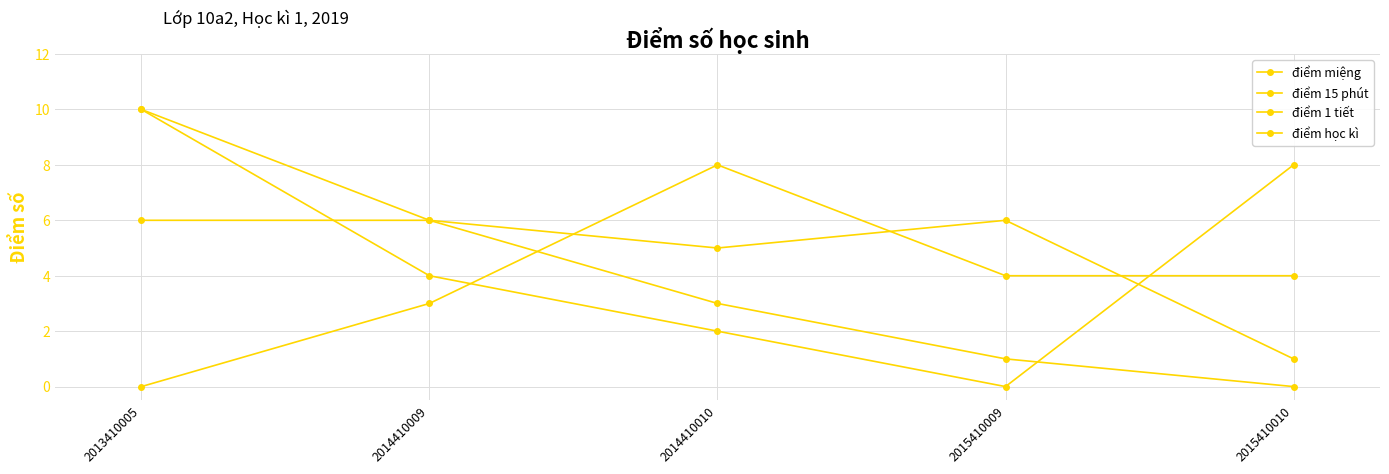

Reading left to right, what are all the values shown in this chart?

điểm miệng: 2013410005=6	2014410009=6	2014410010=3	2015410009=1	2015410010=0
điểm 15 phút: 2013410005=0	2014410009=3	2014410010=8	2015410009=4	2015410010=4
điểm 1 tiết: 2013410005=10	2014410009=6	2014410010=5	2015410009=6	2015410010=1
điểm học kì: 2013410005=10	2014410009=4	2014410010=2	2015410009=0	2015410010=8